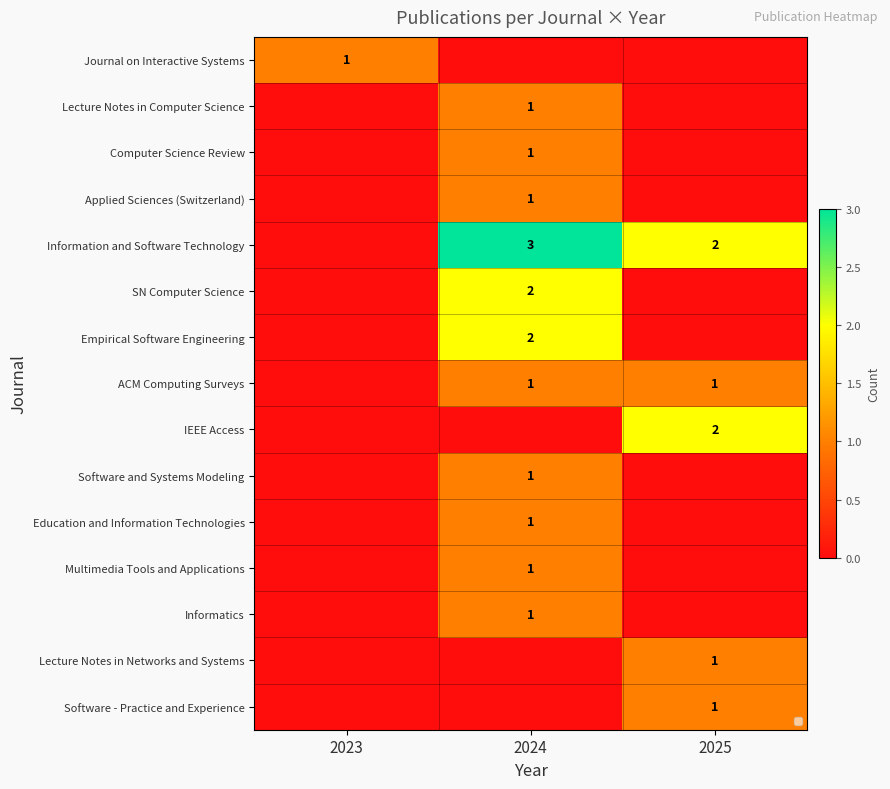

The value of Software and Systems Modeling at 2024 is 1. True or false?

True